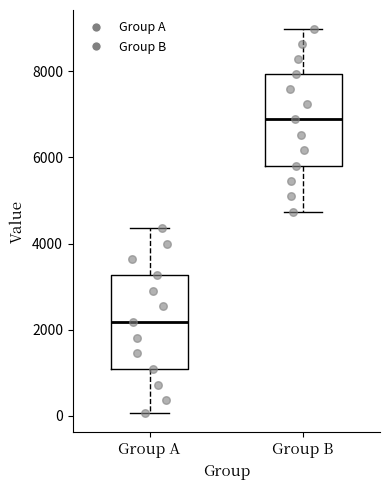

Reading left to right, read every box against the y-axis: the position of its median line, the range the box covers, and the ends of its whiskers. The values are not printed on the chart, so give them approximately, as read against the axis.

Group A: median 2200, box 1000 to 3200, whiskers 0 to 4400
Group B: median 6800, box 5800 to 8000, whiskers 4800 to 9000